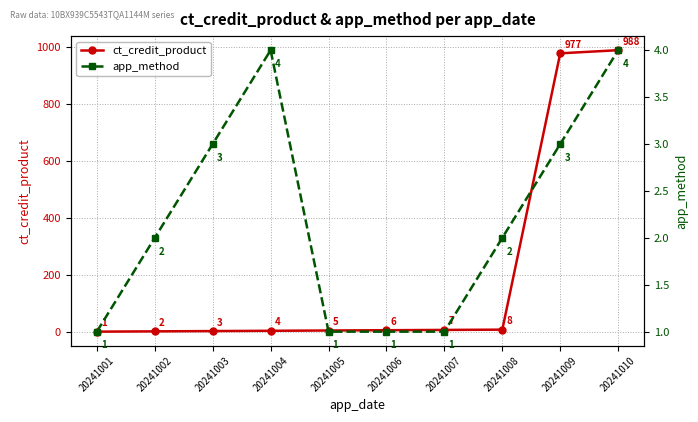

What is the difference between the maximum and minimum values in the ct_credit_product series?

987